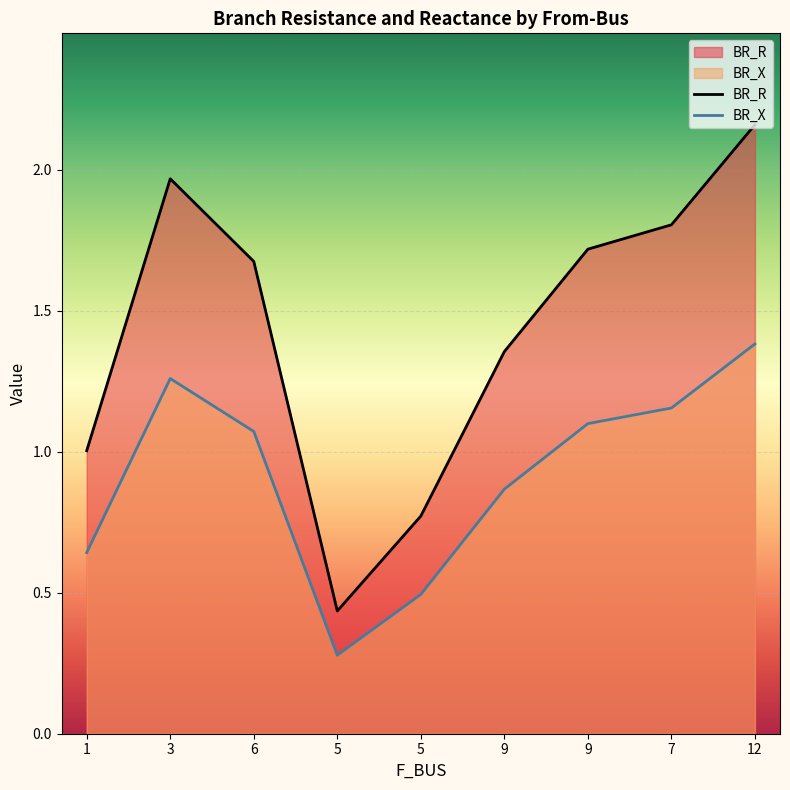

Between 1 and 9, which series saw the biggest shift?

BR_R